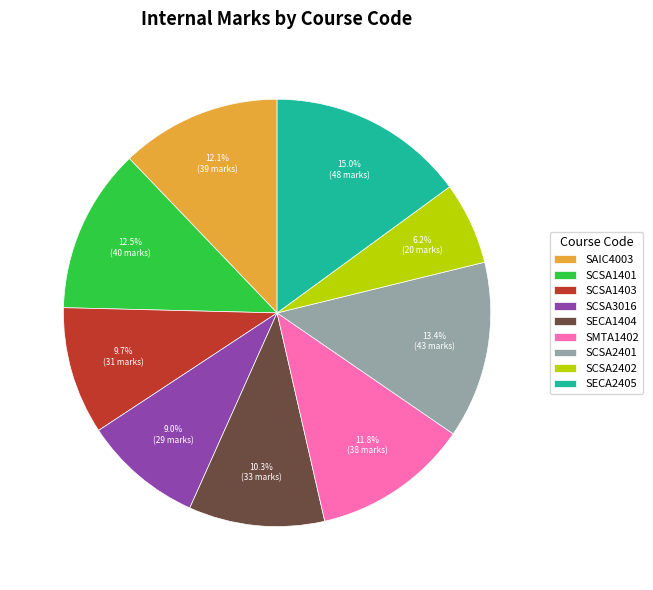

What is the largest slice in the pie chart?

SECA2405